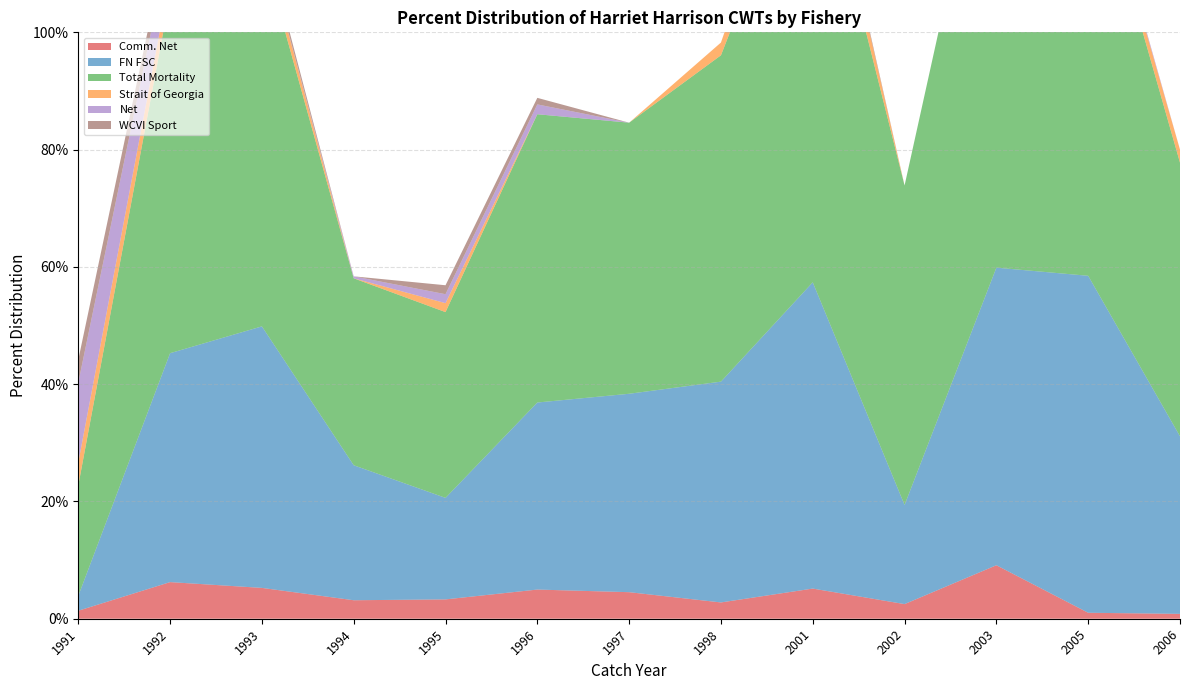

Reading left to right, list all the values displayed in this chart.

Comm. Net: 0.0	0.1	0.1	0.0	0.0	0.0	0.0	0.0	0.1	0.0	0.1	0.0	0.0
FN FSC: 0.0	0.4	0.4	0.2	0.2	0.3	0.3	0.4	0.5	0.2	0.5	0.6	0.3
Total Mortality: 0.2	0.6	0.6	0.3	0.3	0.5	0.5	0.6	0.8	0.5	0.8	0.7	0.5
Strait of Georgia: 0.0	0.0	0.0	0.0	0.0	0.0	0.0	0.0	0.1	0.0	0.0	0.0	0.0
Net: 0.1	0.1	0.0	0.0	0.0	0.0	0.0	0.0	0.0	0.0	0.0	0.0	0.0
WCVI Sport: 0.0	0.0	0.0	0.0	0.0	0.0	0.0	0.0	0.0	0.0	0.0	0.0	0.0